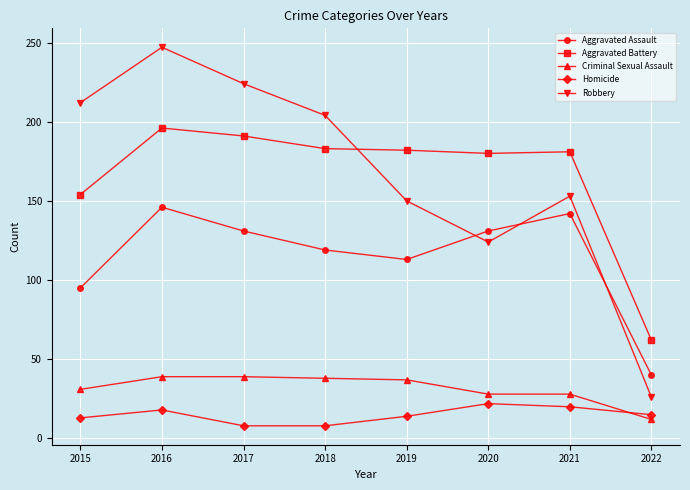

How many intersections are there between Aggravated Battery and Robbery?

1